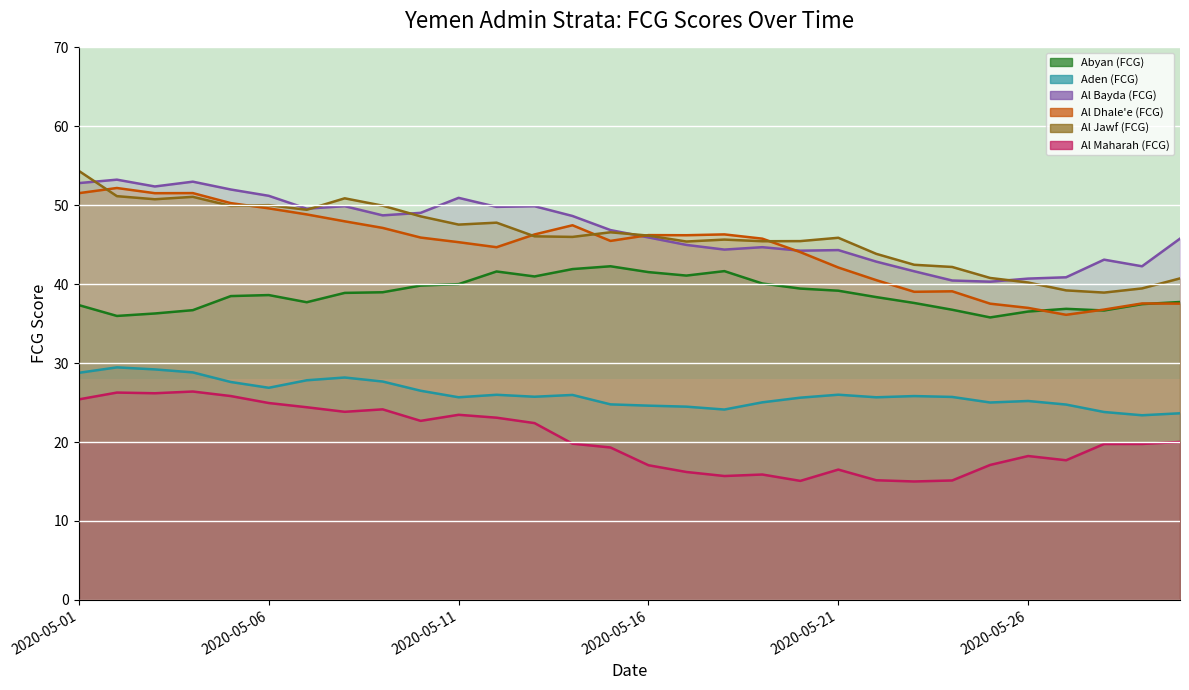

What is the minimum value for Al Jawf (FCG)?

38.9